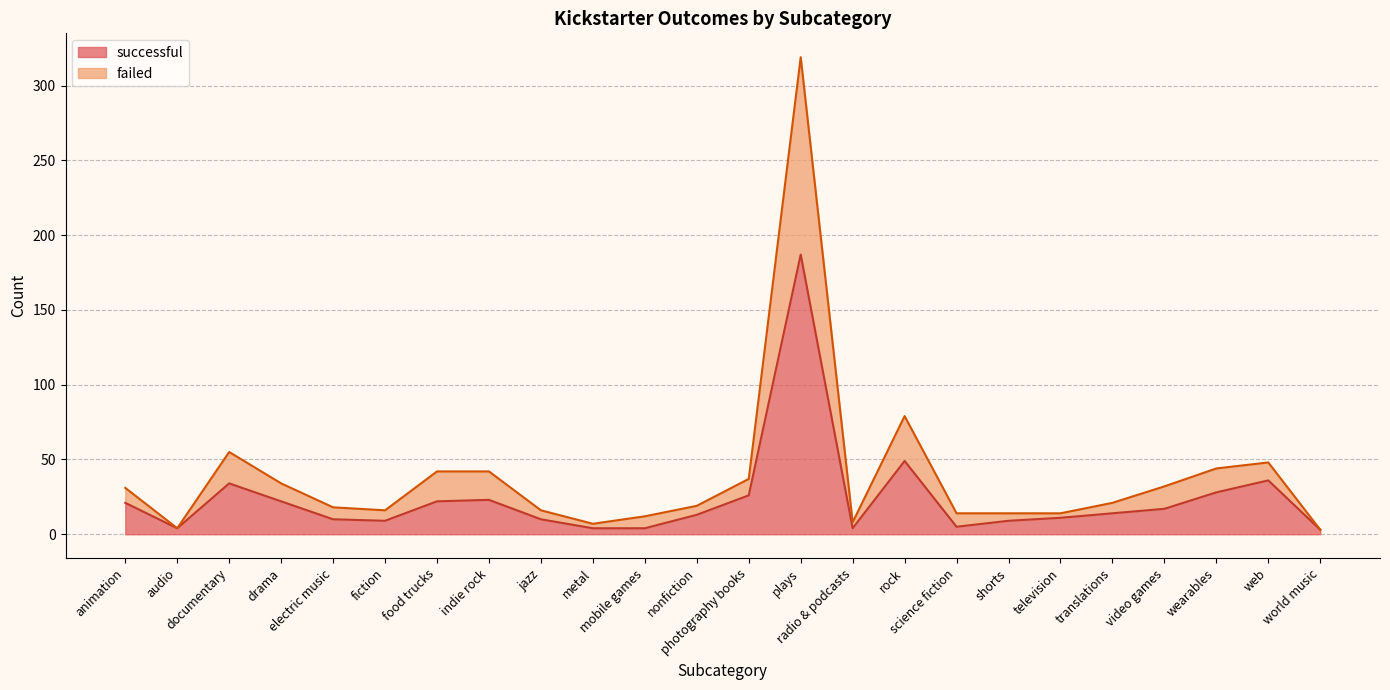

True or false: failed and successful intersect in this chart.

False